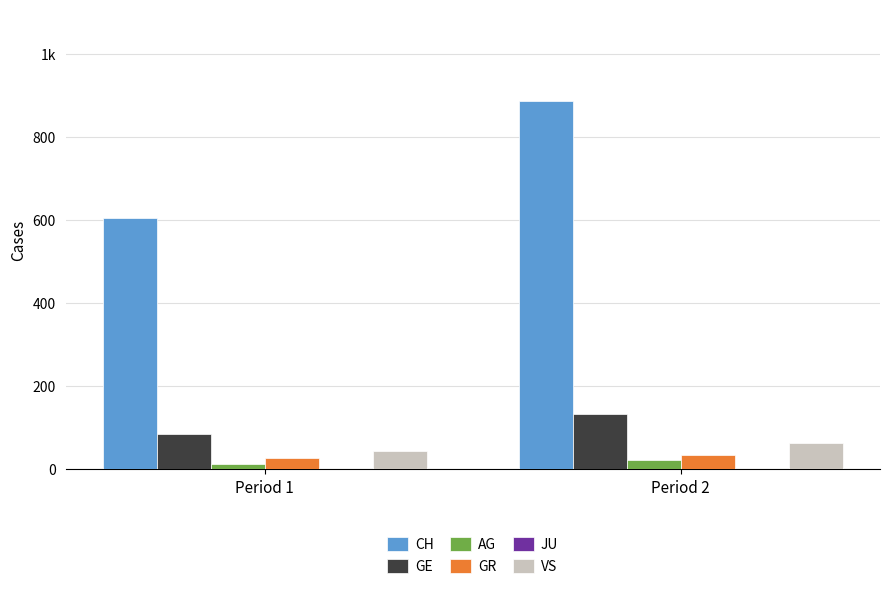

List the series in order of their peak value, highest first.

CH, GE, VS, GR, AG, JU